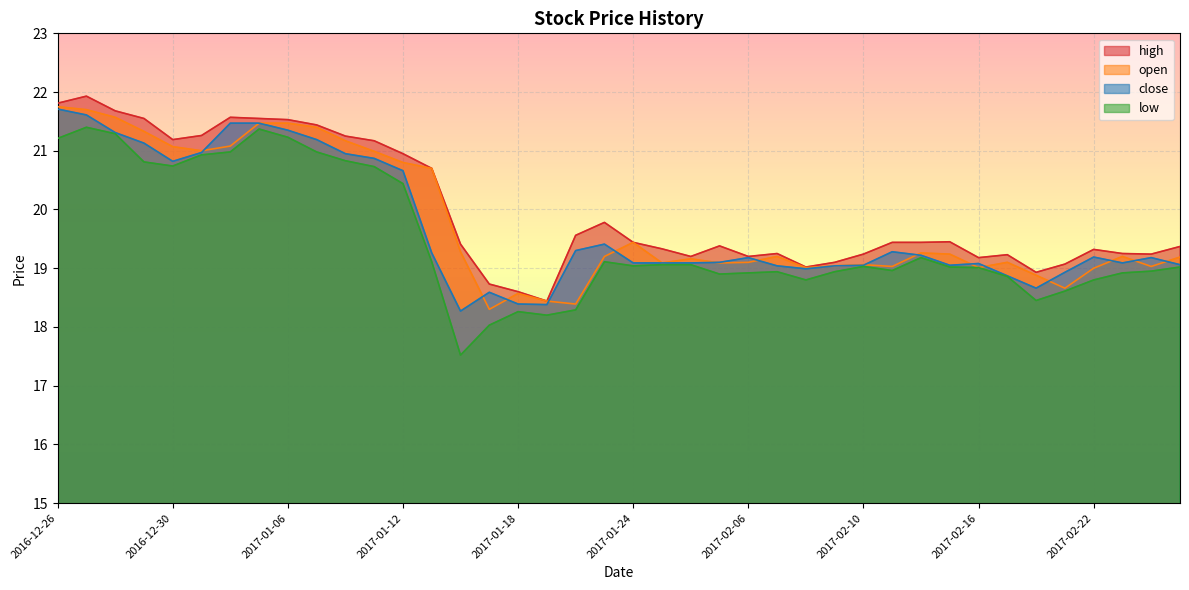

What is the sum of the open values at 2017-01-19 and 2017-02-13?

37.5